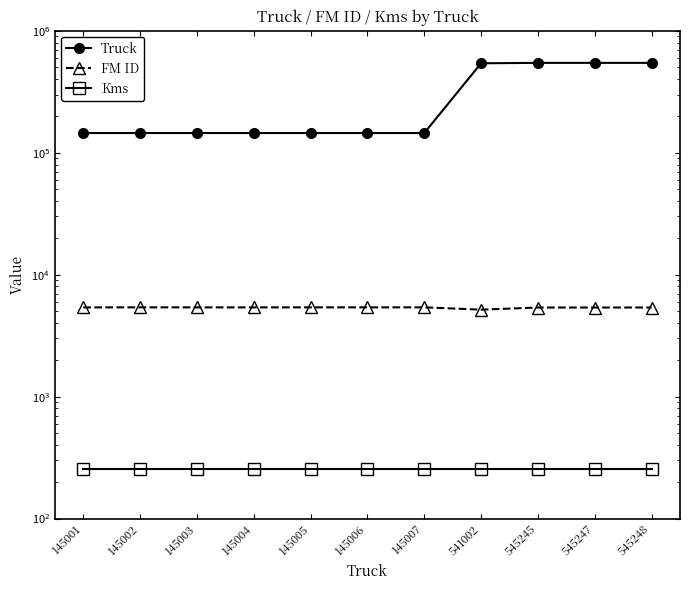

Which series has the largest total across all categories?

Truck